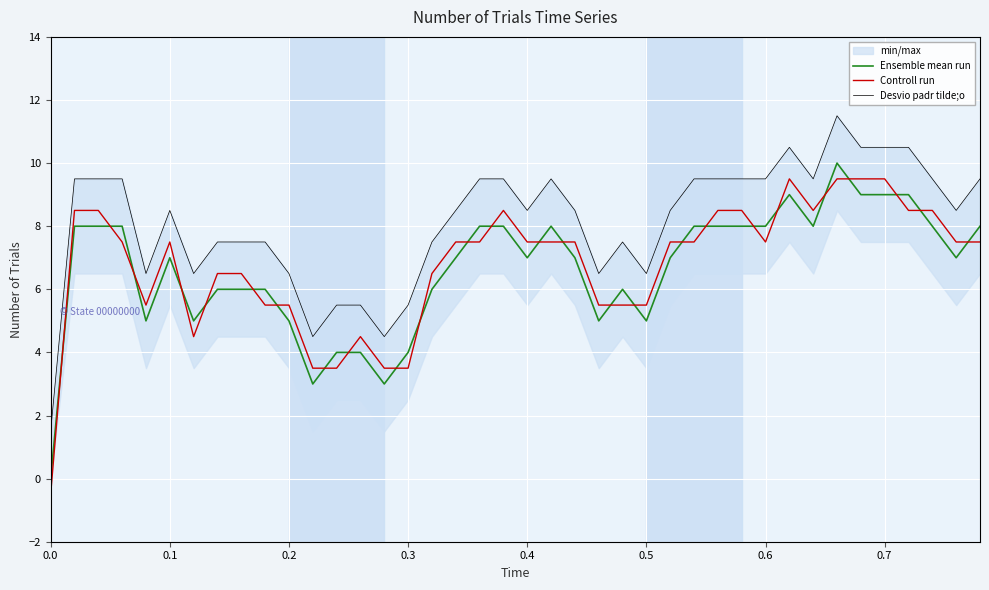

How many intersections are there between Controll run and Ensemble mean run?

26